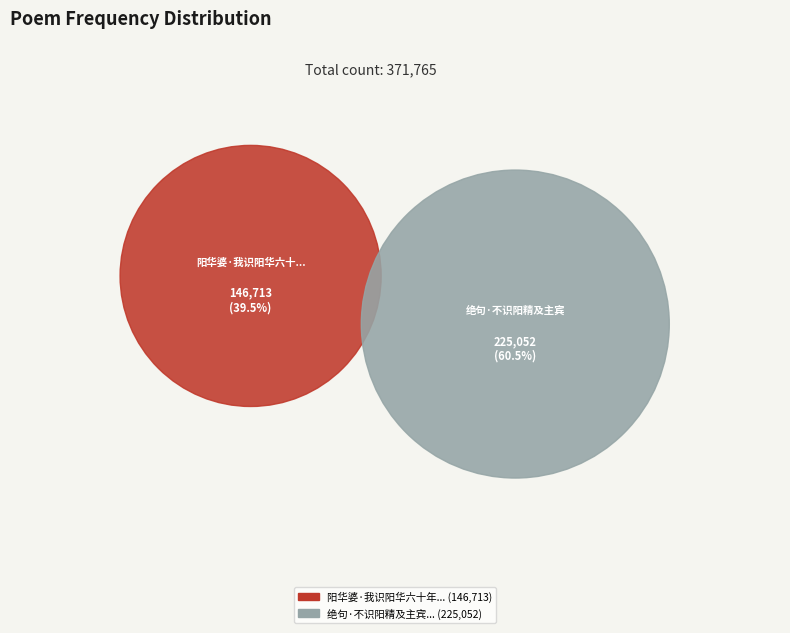

Rank the categories by value from lowest to highest.

阳华婆·我识阳华六十年, 绝句·不识阳精及主宾